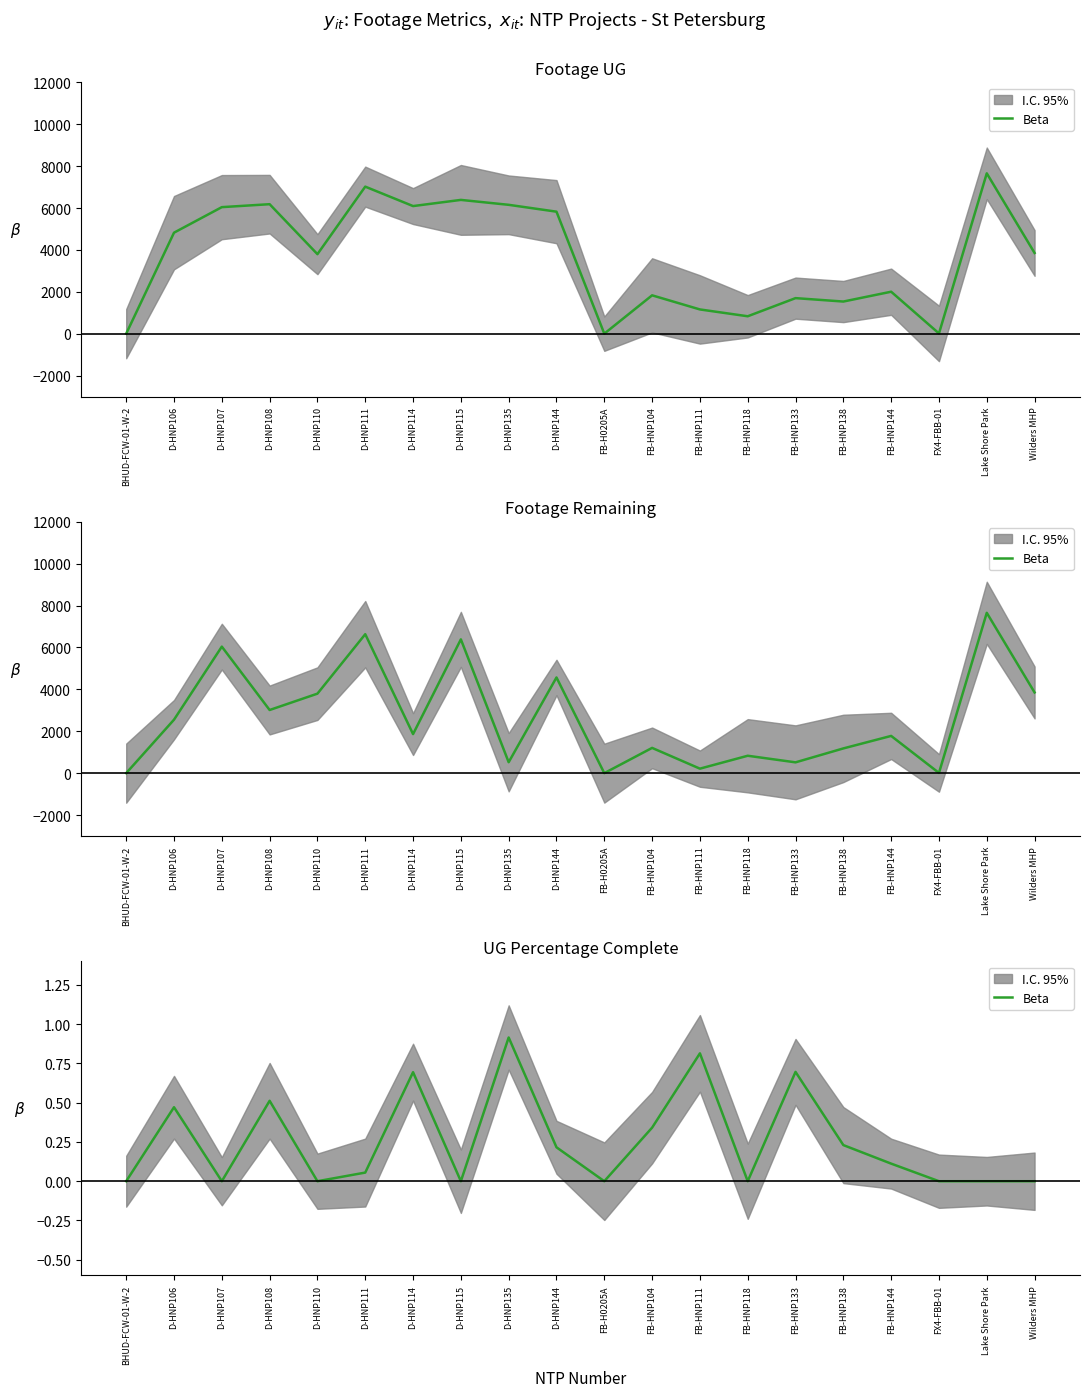

What position from the right is Lake Shore Park?

2